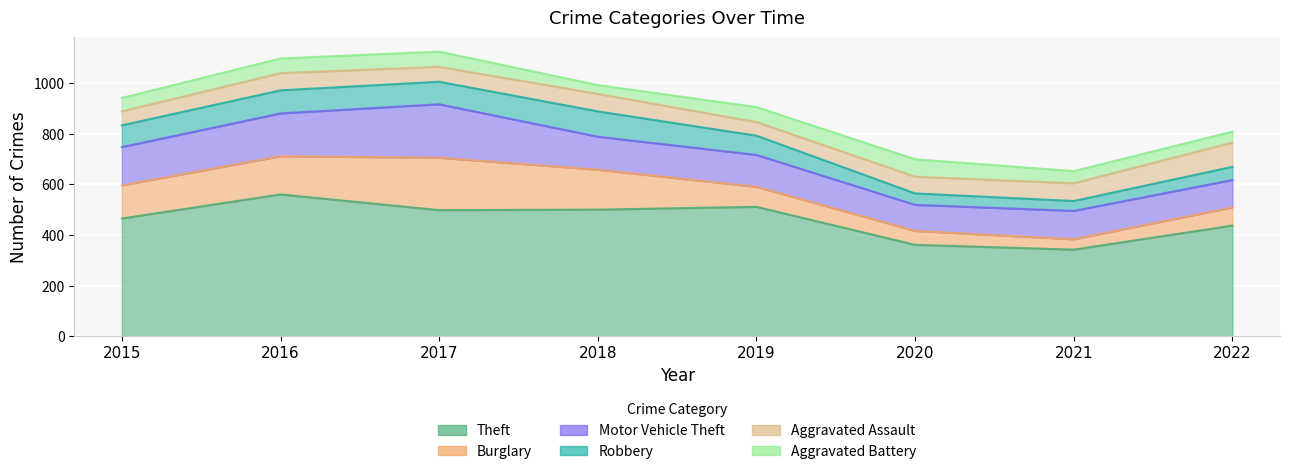

What is the value of the Theft point at the 1st from the left?

465